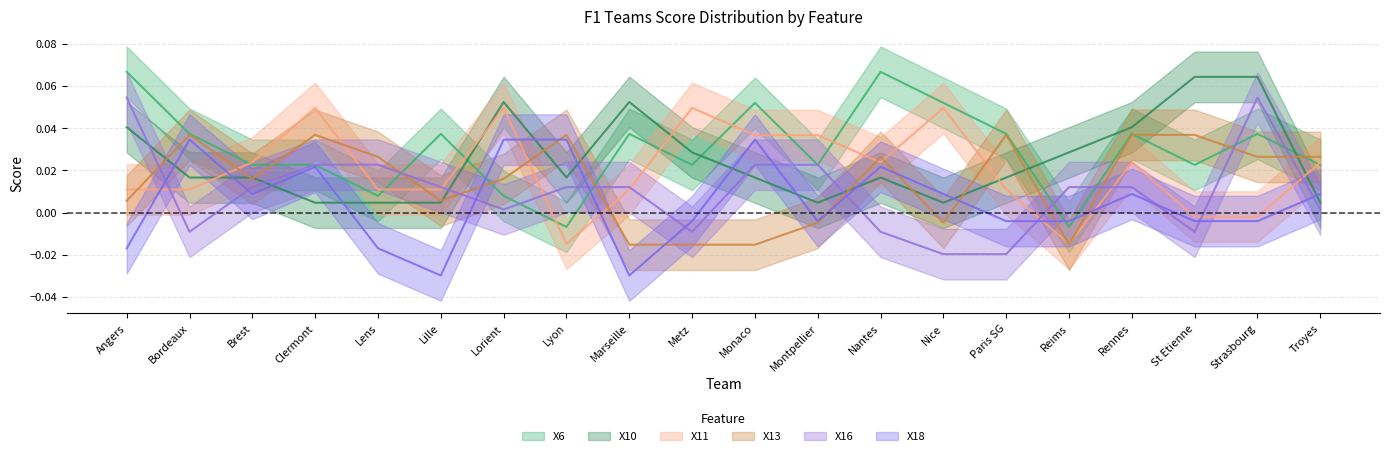

True or false: X18 and X13 intersect in this chart.

True